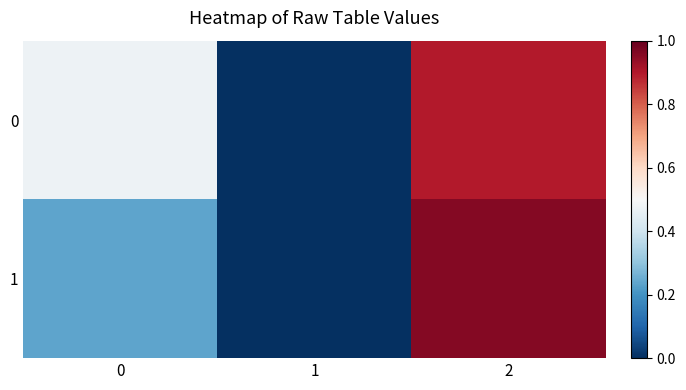

Between 1 and 2, which series saw the biggest shift?

1